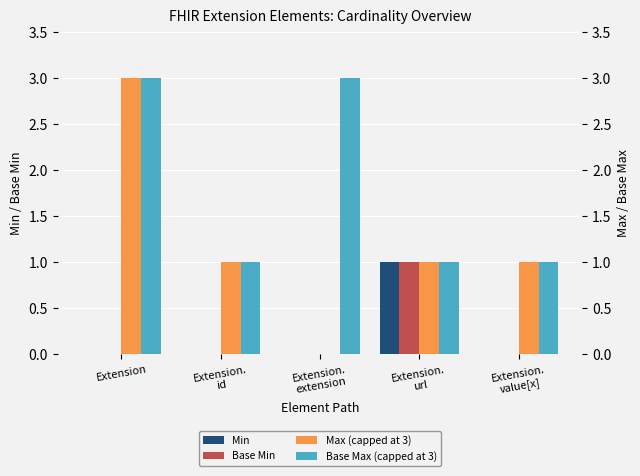

Rank the categories by Max (capped at 3) value from highest to lowest.

Extension, Extension.
id, Extension.
url, Extension.
value[x], Extension.
extension